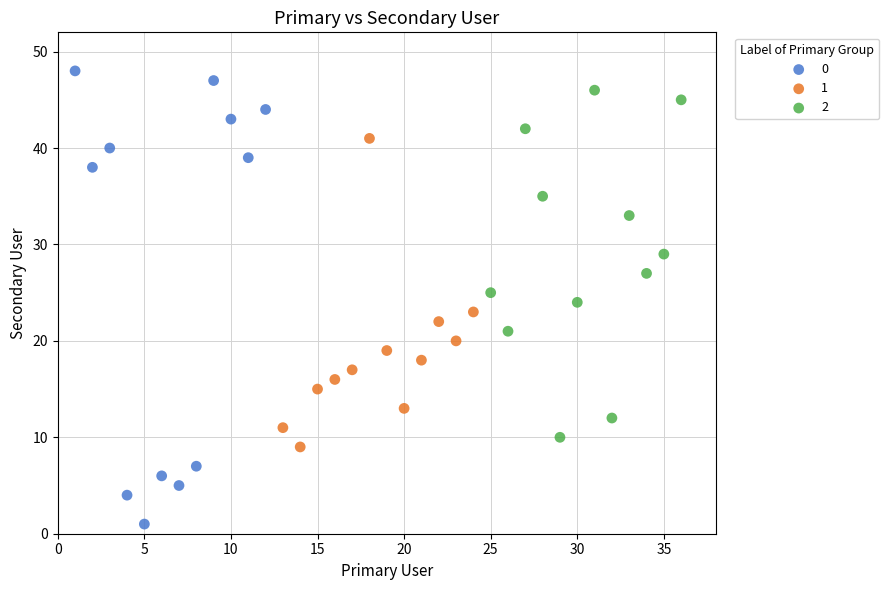

What are all the series names shown in the legend?

0, 1, 2